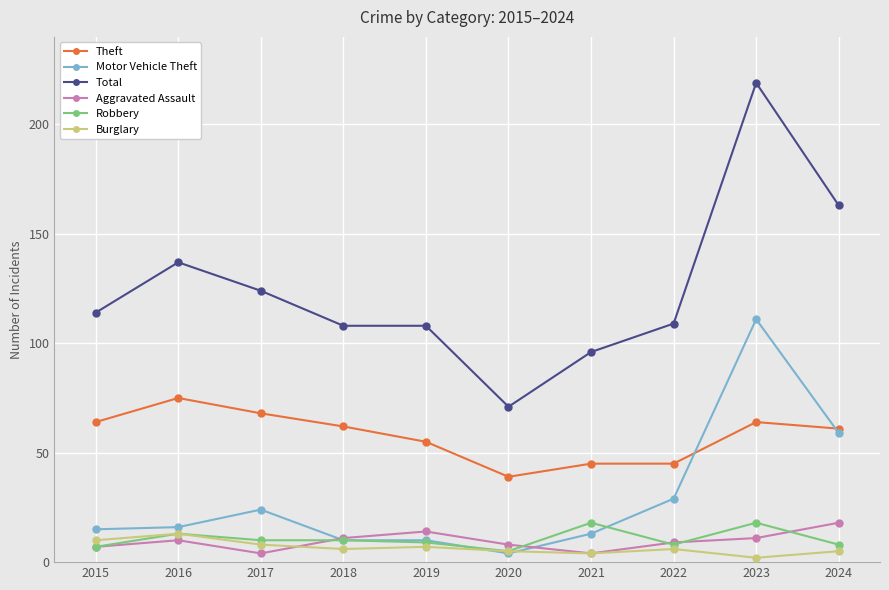

The value of Theft at 2015 is 64. True or false?

True